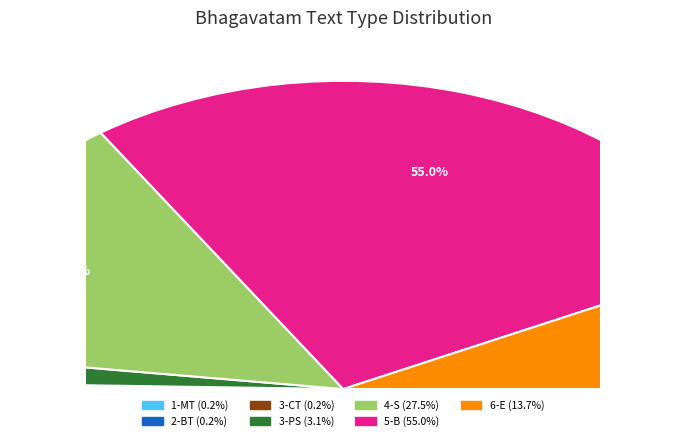

What is the smallest slice in the pie chart?

1-MT